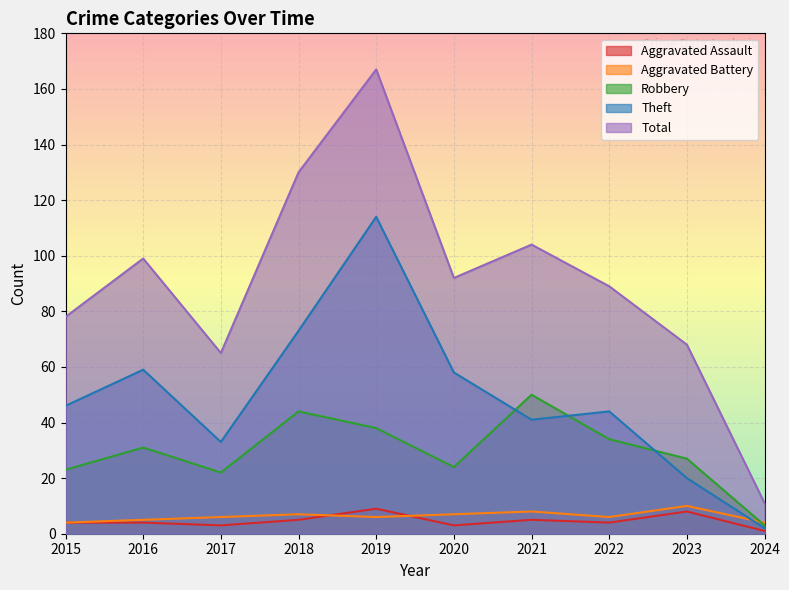

Between 2018 and 2022, which series saw the biggest shift?

Total